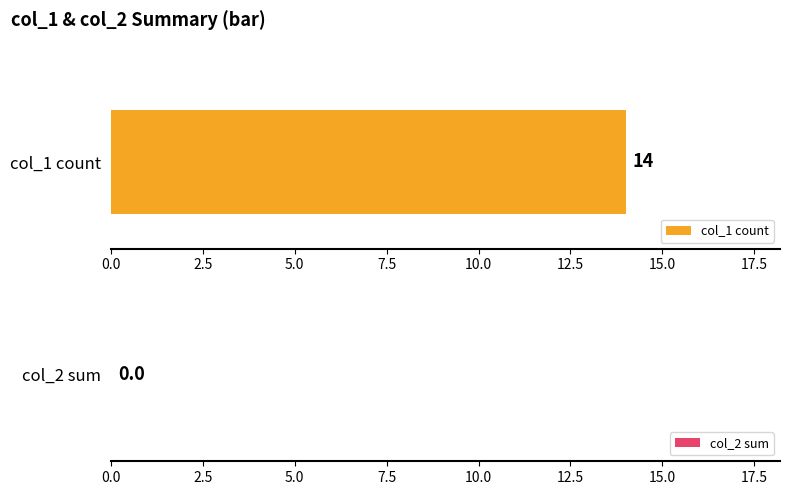

Count the number of data series in this chart.

2